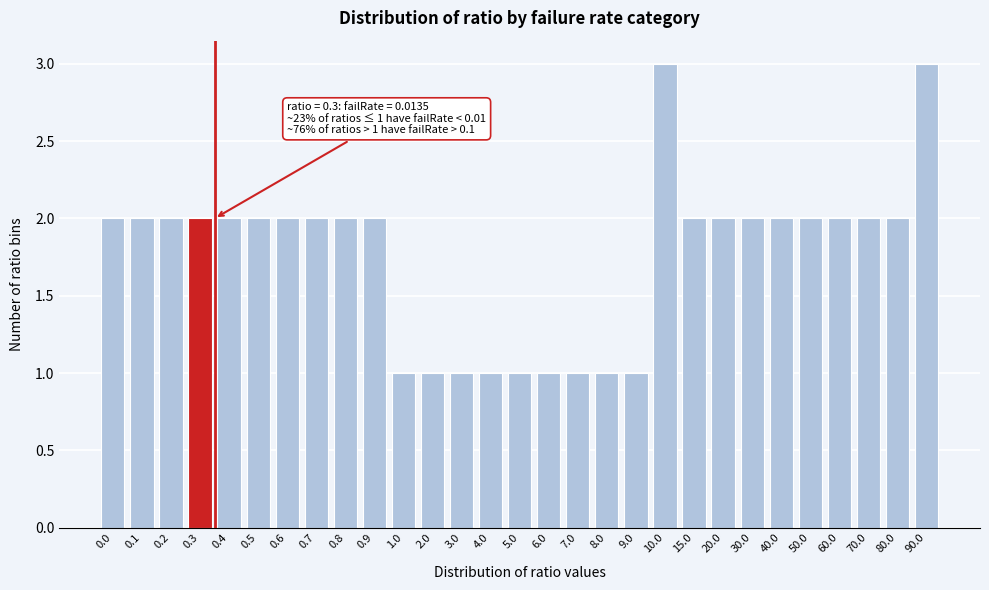

Reading left to right, list all the values displayed in this chart.

0.0=2	0.1=2	0.2=2	0.3=2	0.4=2	0.5=2	0.6=2	0.7=2	0.8=2	0.9=2	1.0=1	2.0=1	3.0=1	4.0=1	5.0=1	6.0=1	7.0=1	8.0=1	9.0=1	10.0=3	15.0=2	20.0=2	30.0=2	40.0=2	50.0=2	60.0=2	70.0=2	80.0=2	90.0=3